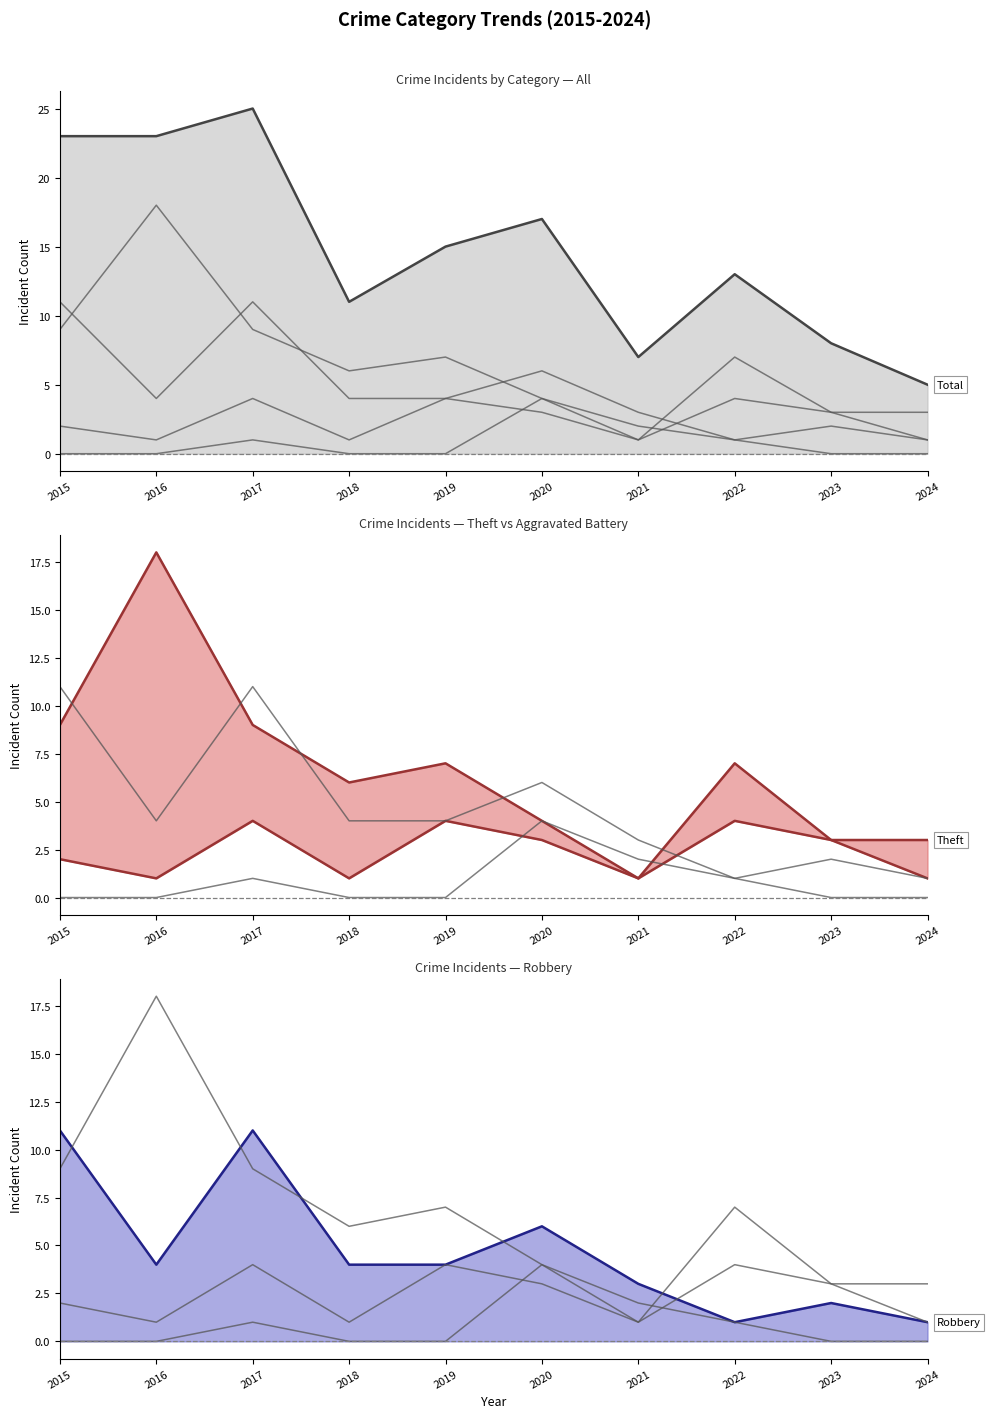

What is the sum of the Aggravated Battery values at 2021 and 2019?

5